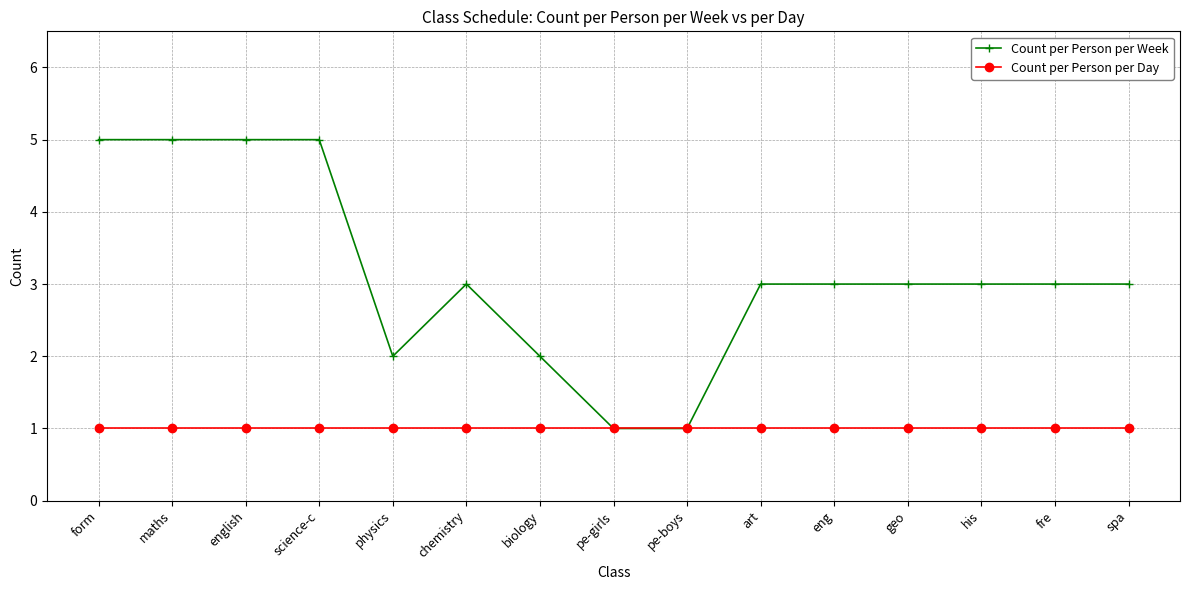

Which series has the widest spread of values?

Count per Person per Week